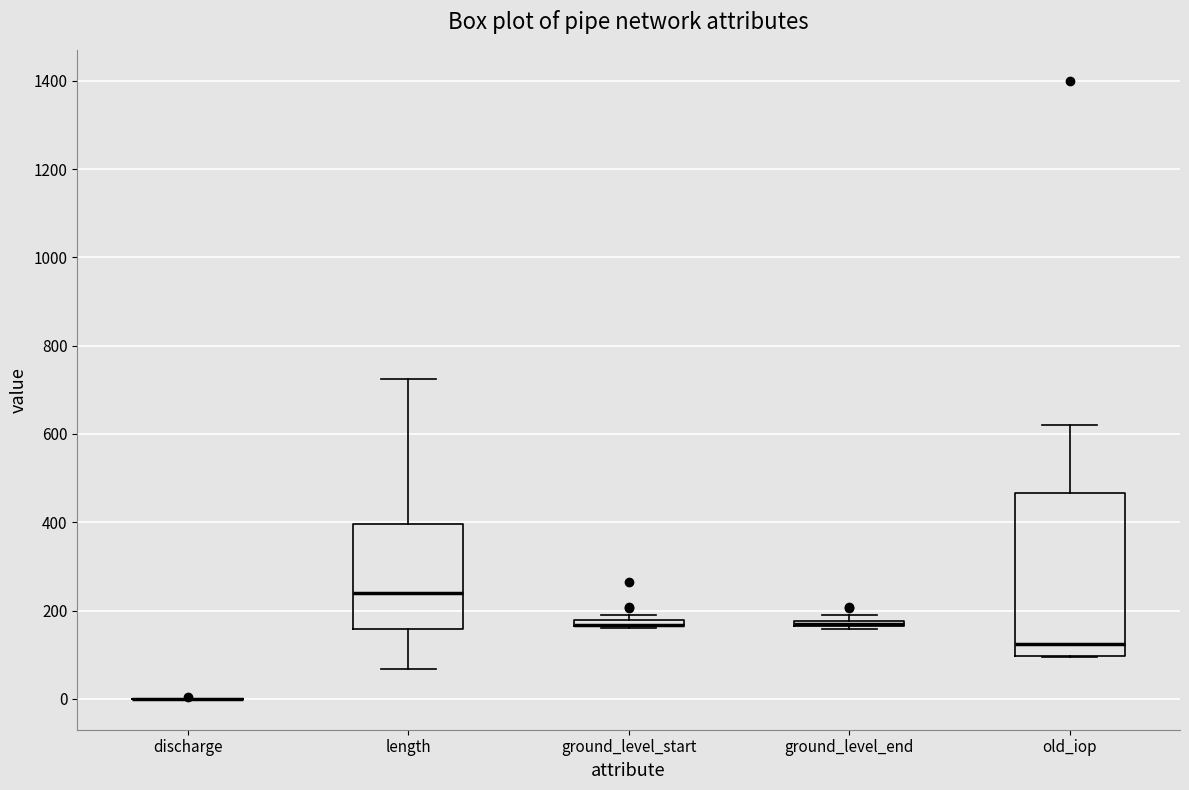

Where is the upper edge of the box for ground_level_start on the y-axis? The values are not printed on the chart, so give them approximately, as read against the axis.

180